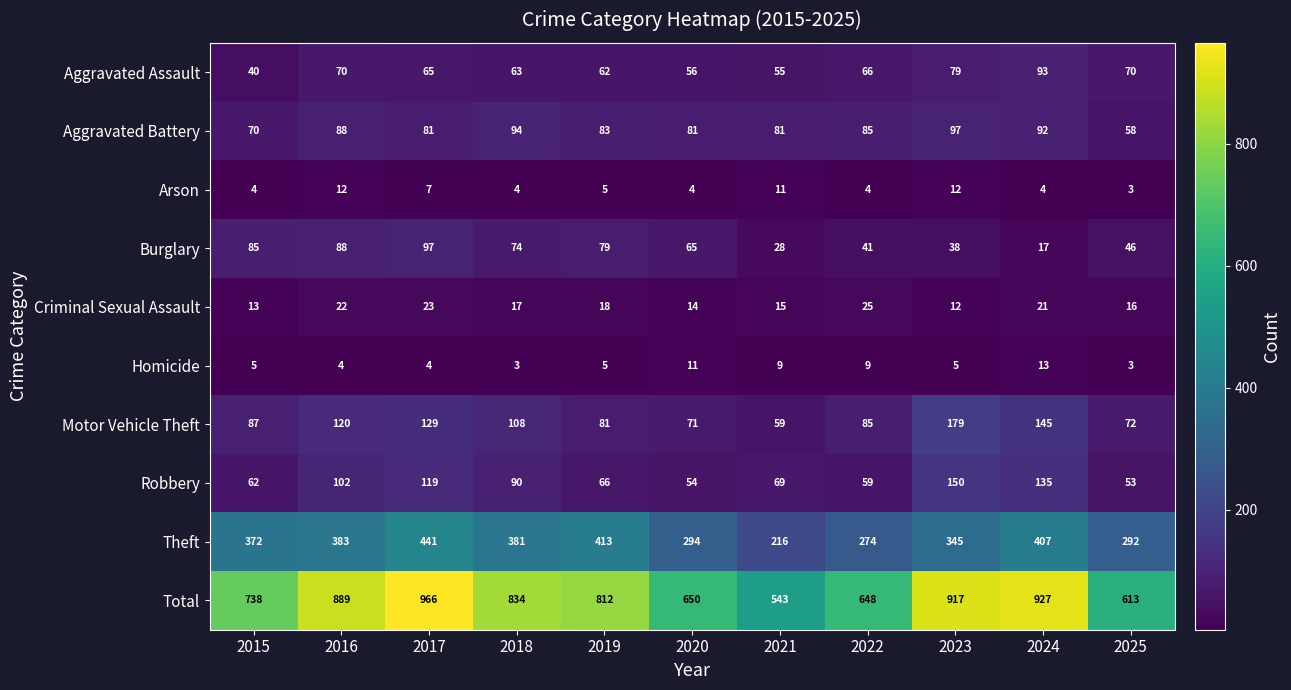

At which label does Aggravated Assault reach its peak?

2024